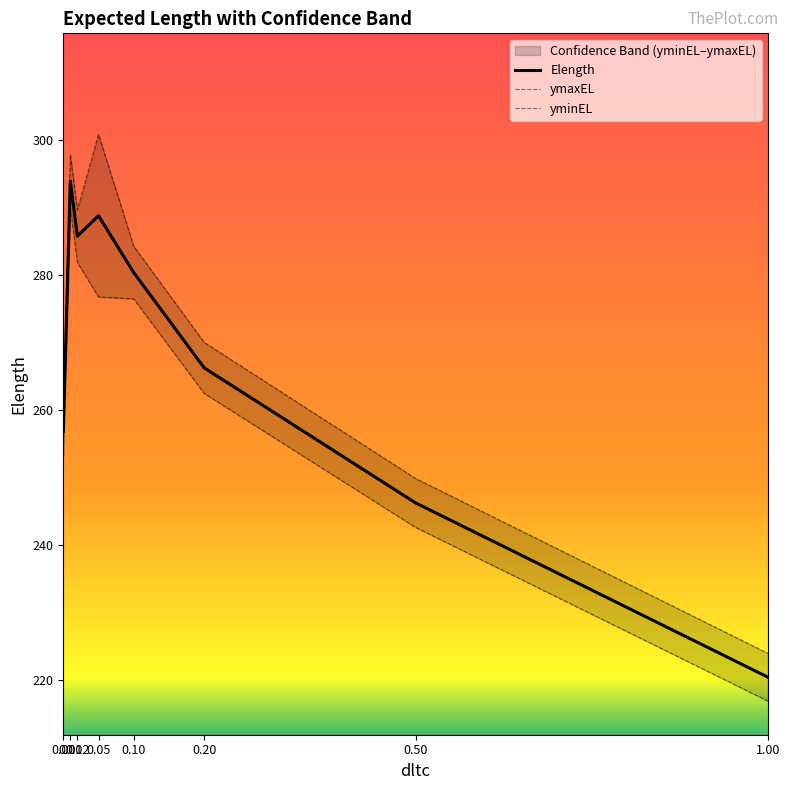

At which label does yminEL reach its peak?

0.01